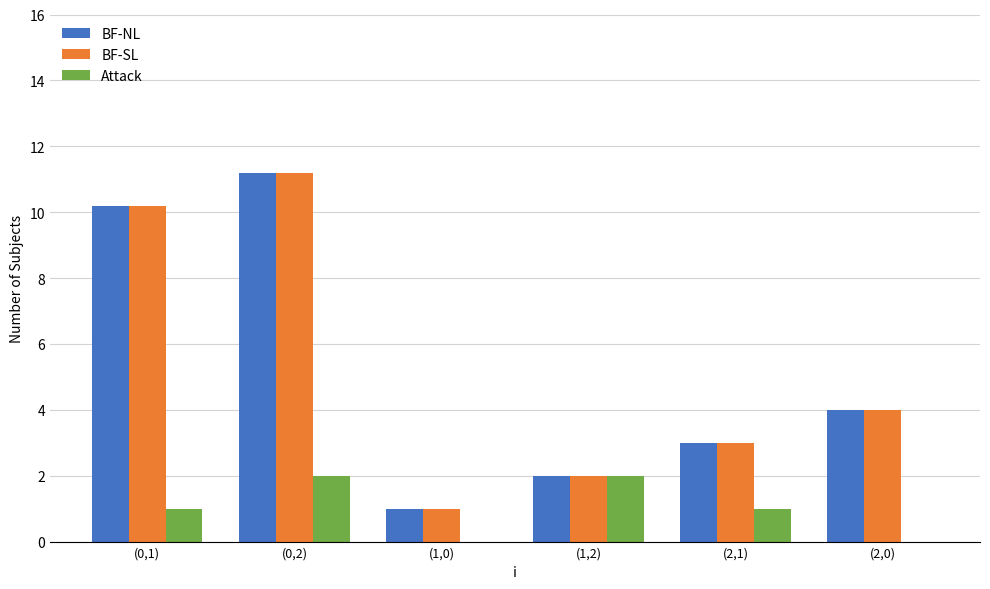

The value of BF-NL at (1,0) is 1.0. True or false?

True